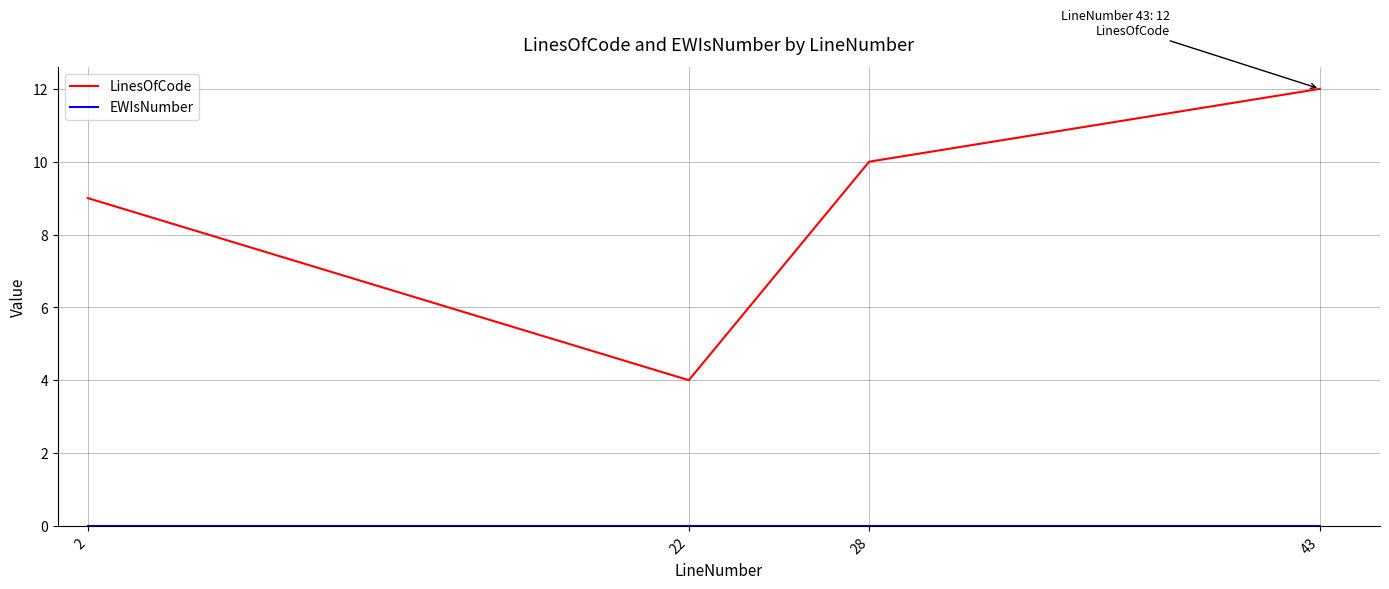

Is this an area chart (filled region under the line)?

No